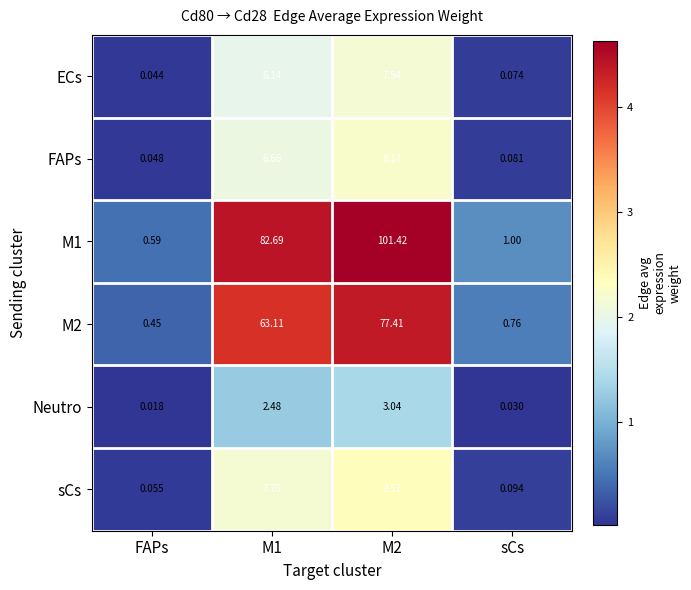

Which series has the largest total across all categories?

M1